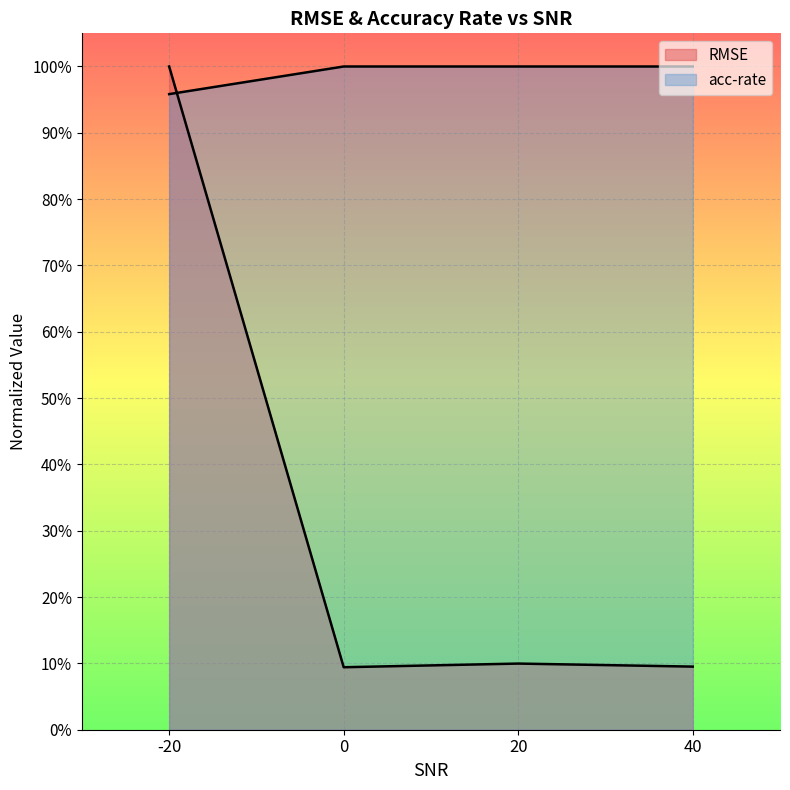

What is the greatest value displayed?

1.0